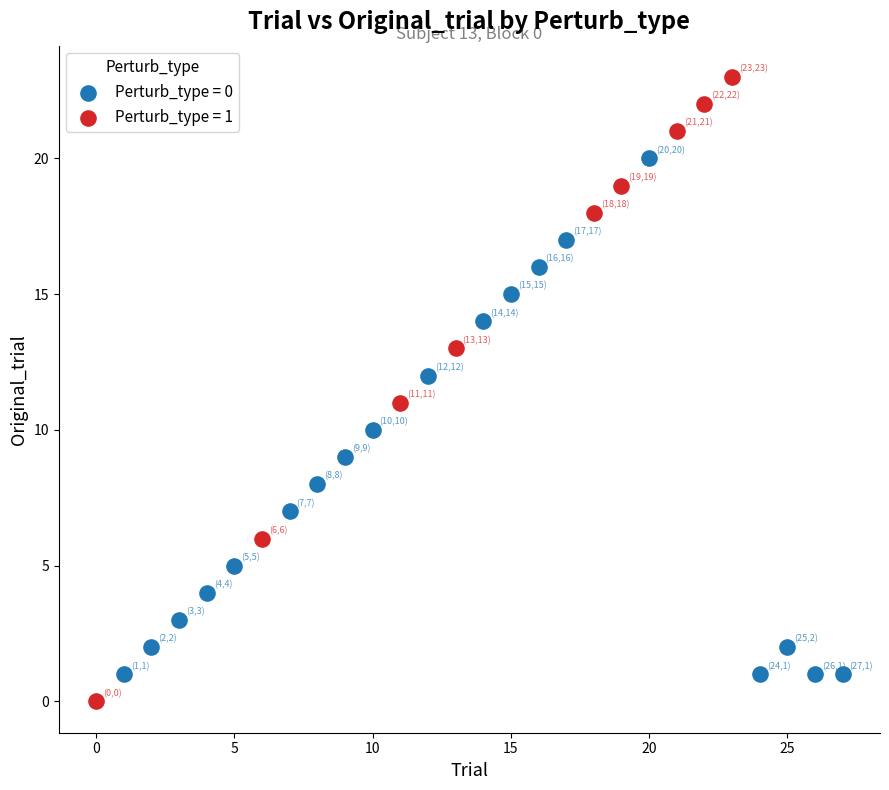

Which series reaches the maximum Y coordinate?

Perturb_type = 1